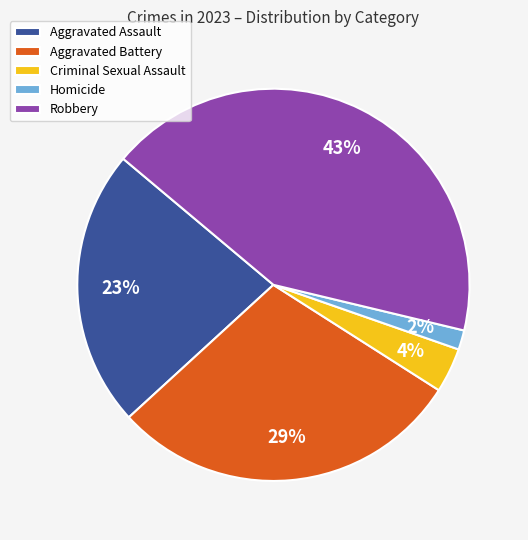

Which slice is the largest?

Robbery